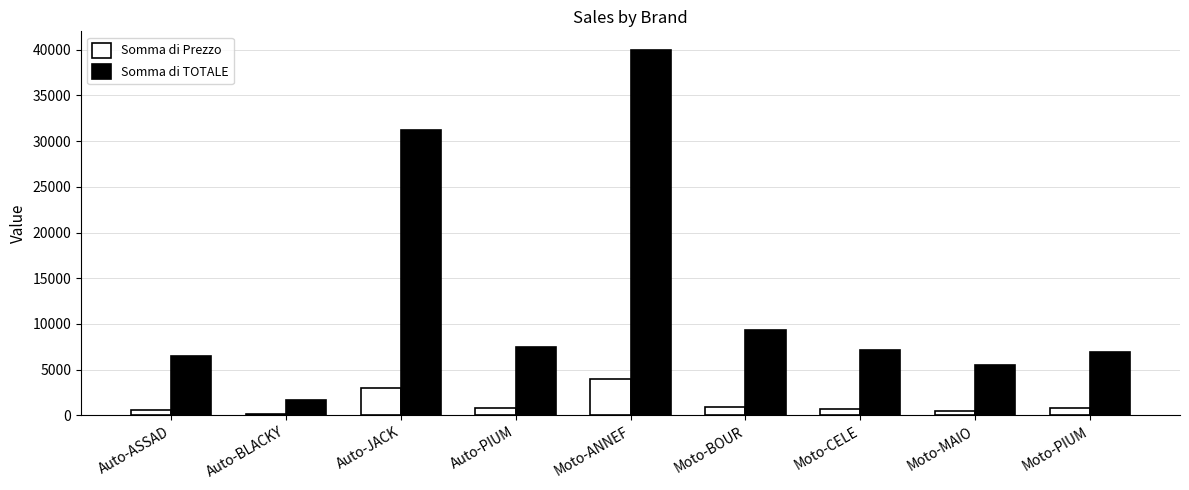

What is the label of the 6th bar from the right?

Auto-PIUM